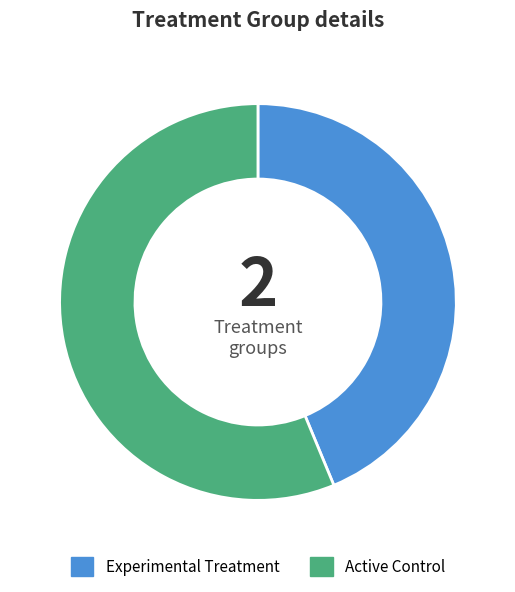

The Experimental Treatment slice represents 44% of the pie. True or false?

True